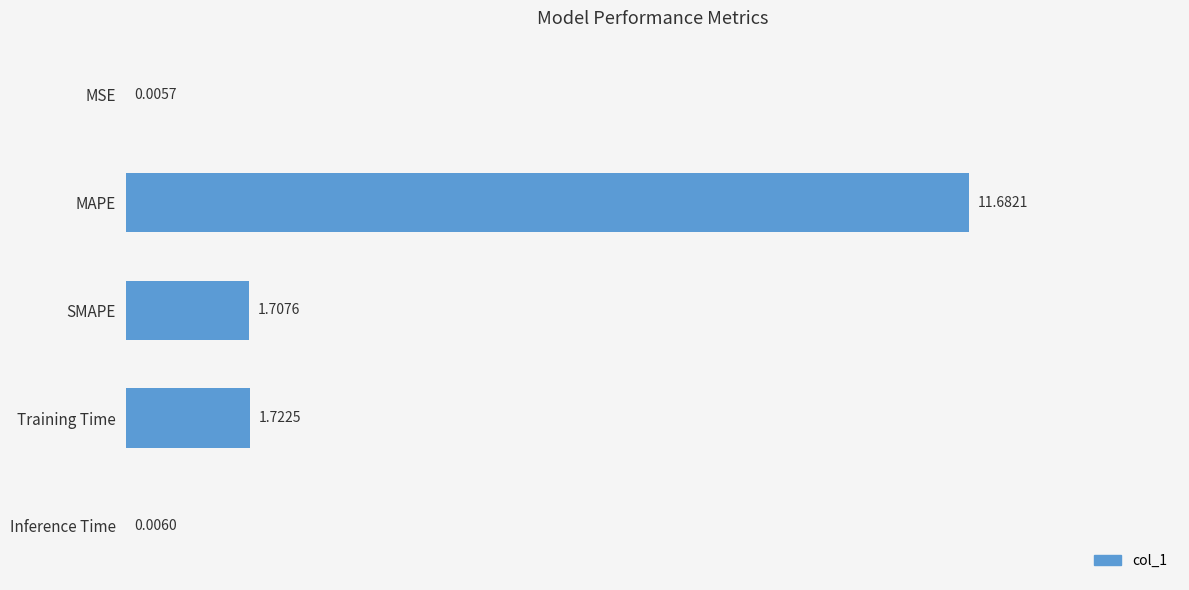

What is the sum of all values?

15.1